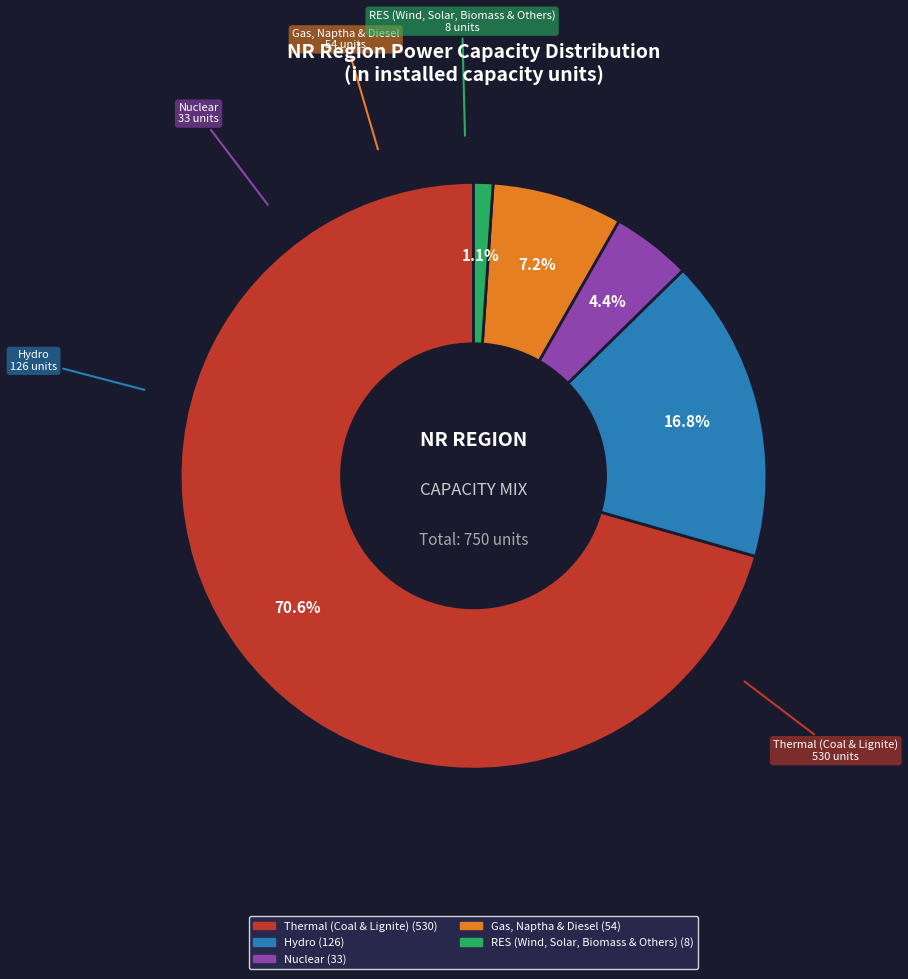

What is the ratio of the value at Nuclear to the value at Gas, Naptha & Diesel?

0.6